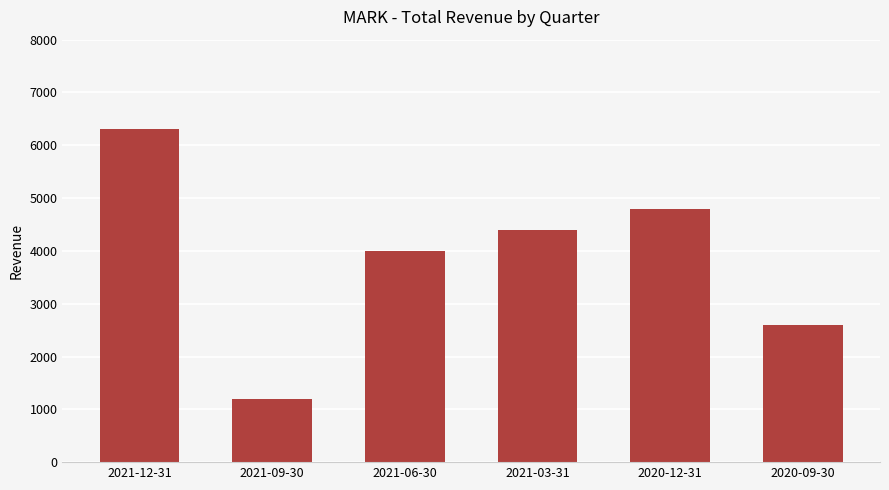

What is the difference between the second highest and minimum values?

3600